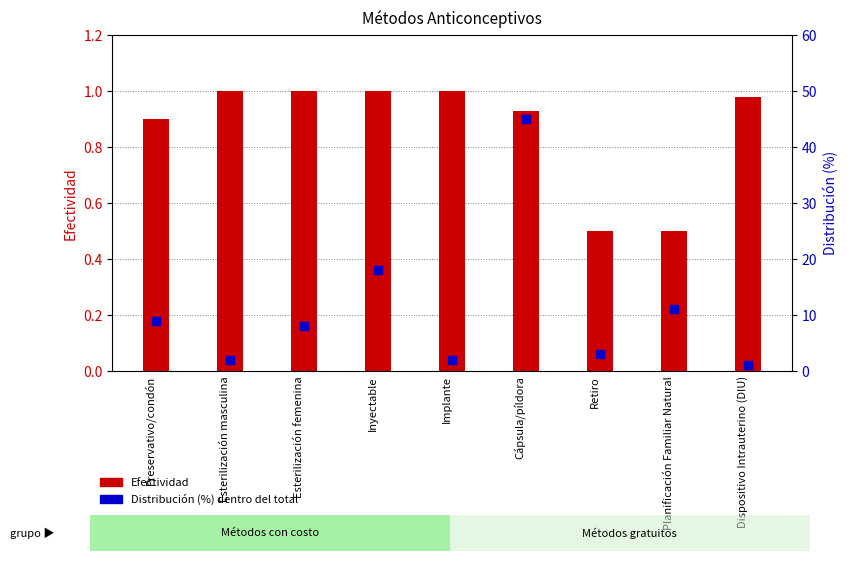

Is the value of Efectividad at Preservativo/condón greater than the value of Distribución (%) at Esterilización masculina?

No